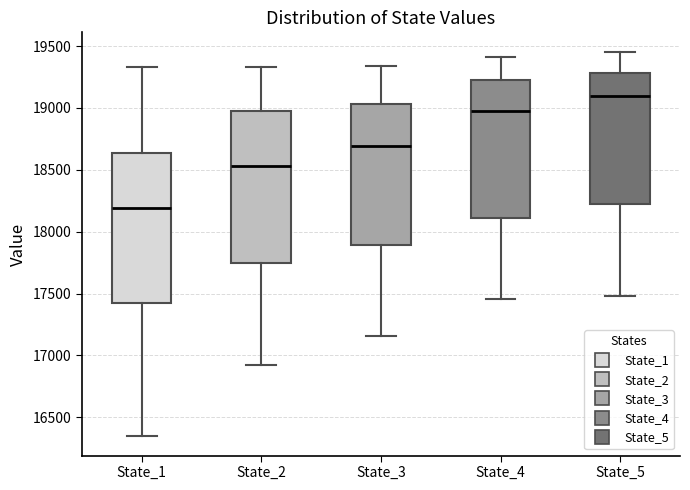

Reading left to right, read every box against the y-axis: the position of its median line, the range the box covers, and the ends of its whiskers. The values are not printed on the chart, so give them approximately, as read against the axis.

State_1: median 18200, box 17400 to 18650, whiskers 16350 to 19350
State_2: median 18550, box 17750 to 18950, whiskers 16900 to 19350
State_3: median 18700, box 17900 to 19050, whiskers 17150 to 19350
State_4: median 19000, box 18100 to 19250, whiskers 17450 to 19400
State_5: median 19100, box 18200 to 19300, whiskers 17500 to 19450